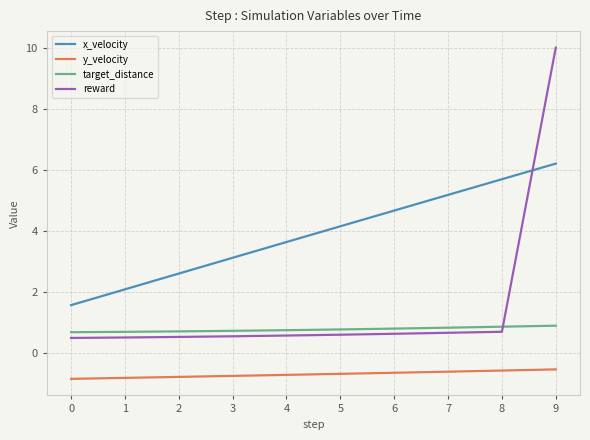

What value does the target_distance series have at 5?

0.8